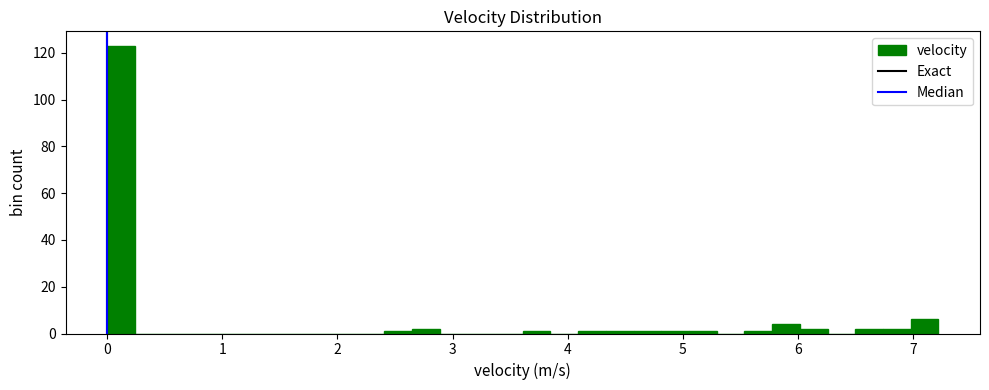

Around what value on the x-axis is the tallest bar? Give the approximate position of its centre, as read against the axis.

0.1